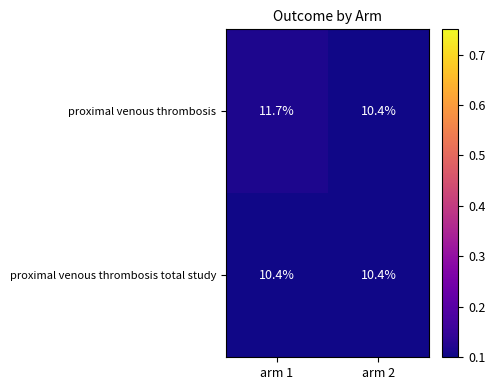

Which series changed the most between arm 1 and arm 2?

proximal venous thrombosis